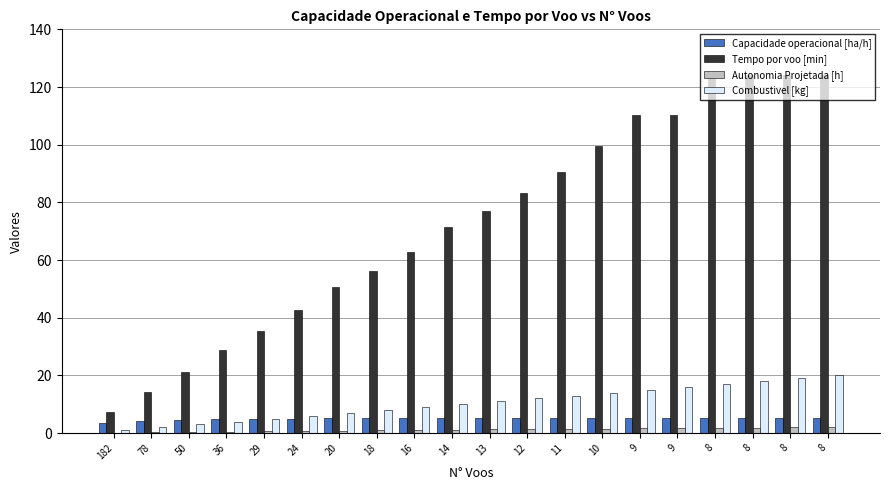

List the series in order of their peak value, highest first.

Tempo por voo [min], Combustivel [kg], Capacidade operacional [ha/h], Autonomia Projetada [h]